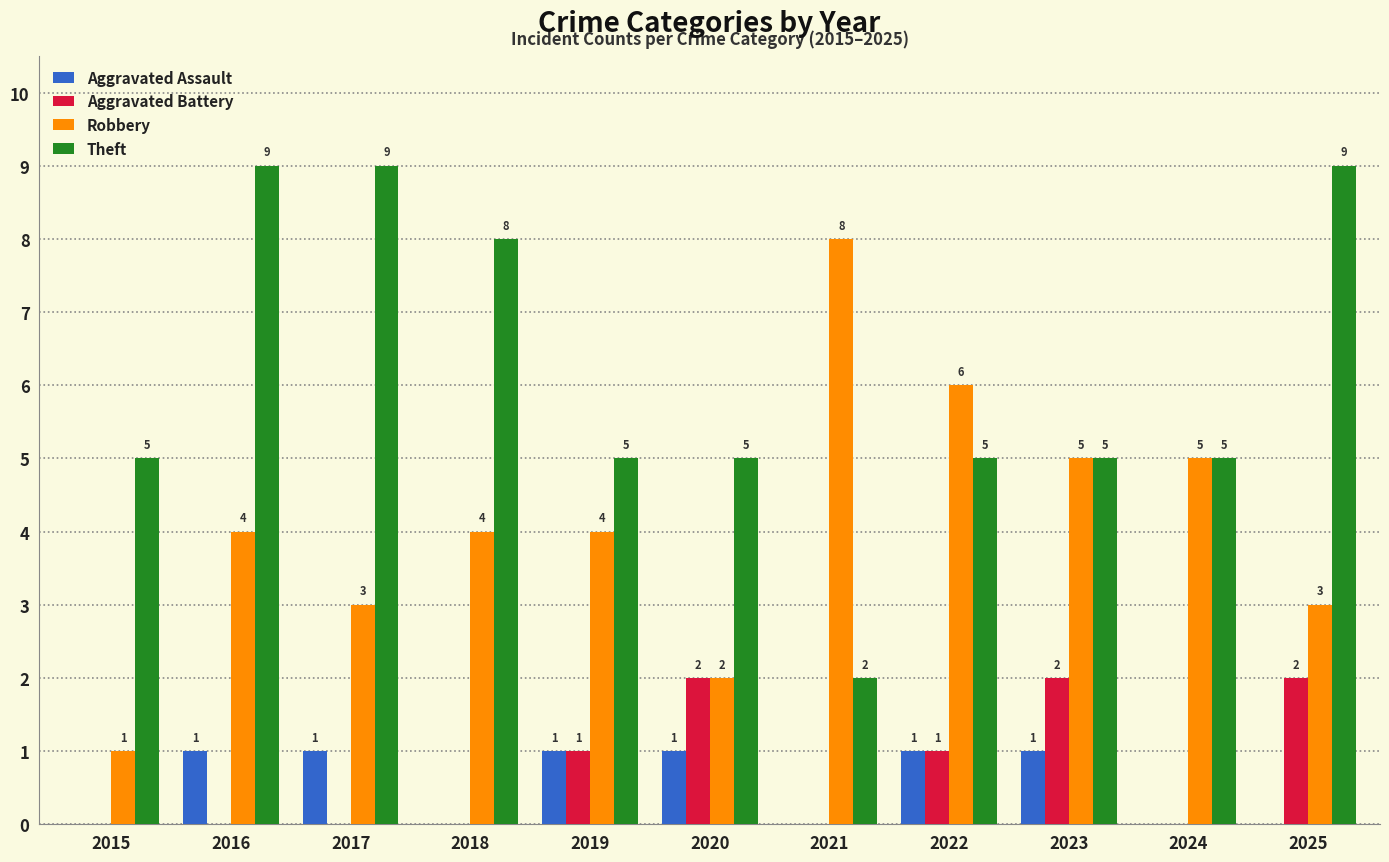

True or false: Aggravated Assault has a value of 1 at 2017.

True